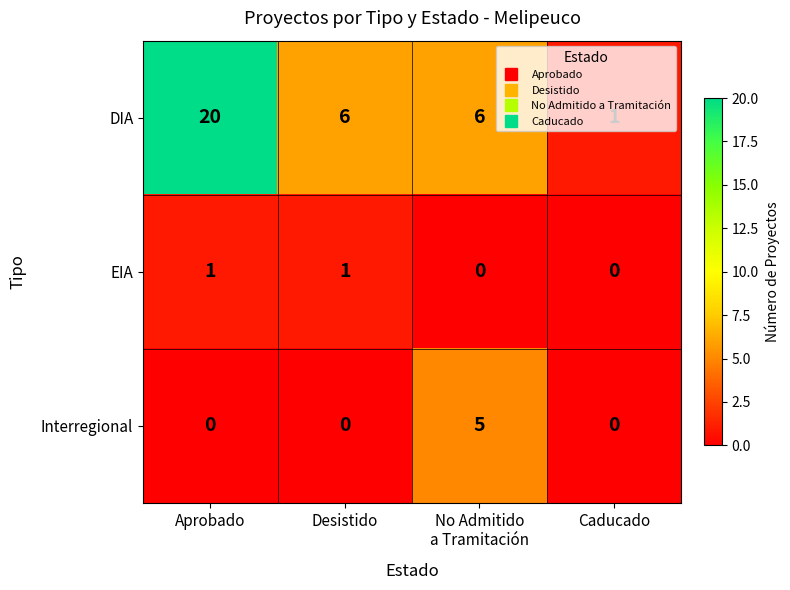

True or false: DIA has a value of 20 at Aprobado.

True